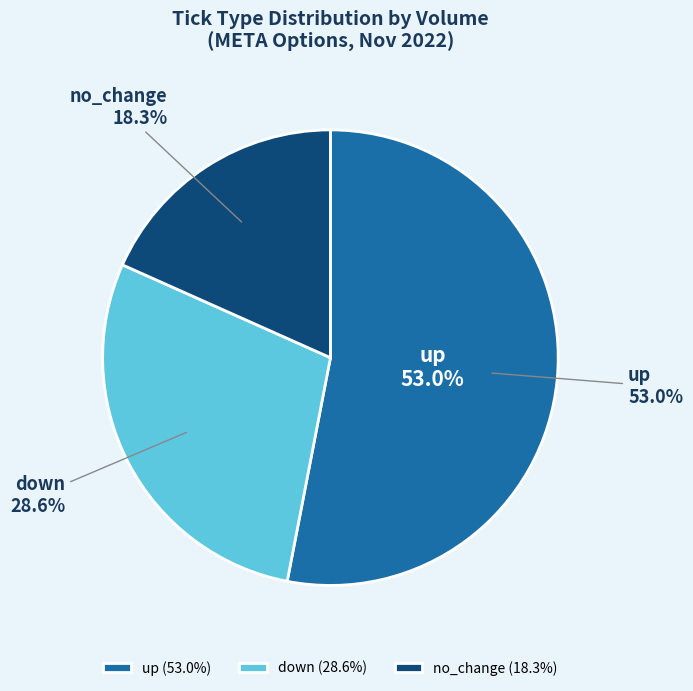

To the nearest percent, what is the average slice percentage?

33%